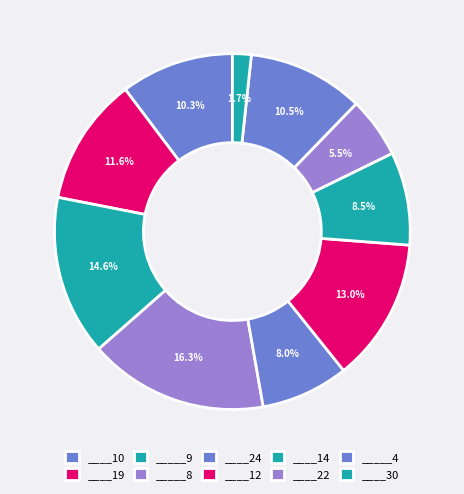

To the nearest percent, what percentage of the pie is ____12?

13%